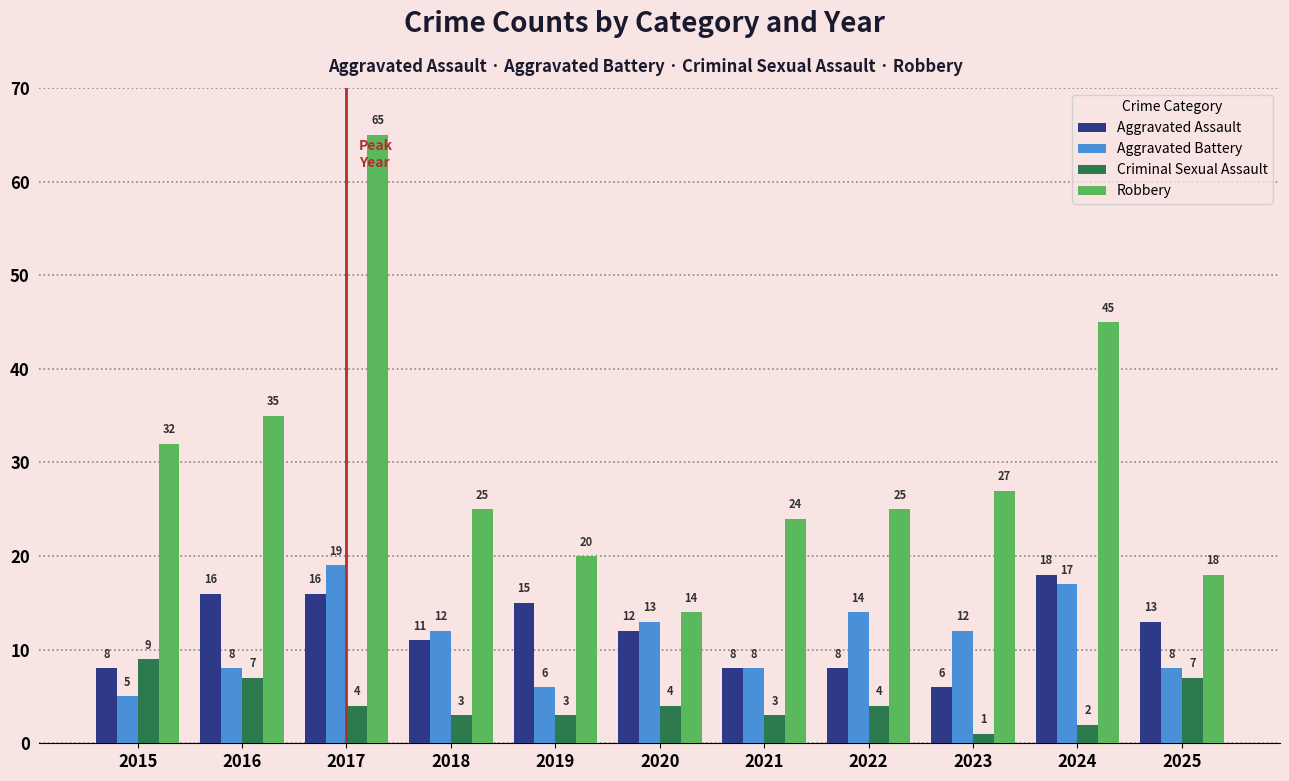

What is the sum of the Criminal Sexual Assault values at 2022 and 2019?

7